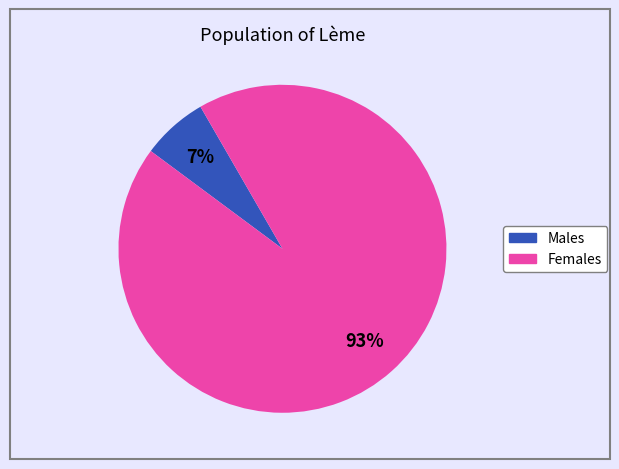

Is there any slice that represents more than half of the pie?

Yes